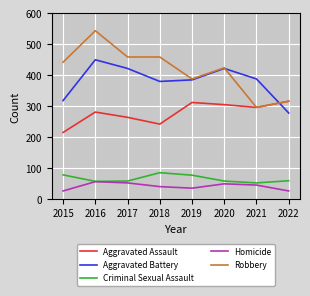

Rank the series by their maximum value, from lowest to highest.

Homicide, Criminal Sexual Assault, Aggravated Assault, Aggravated Battery, Robbery